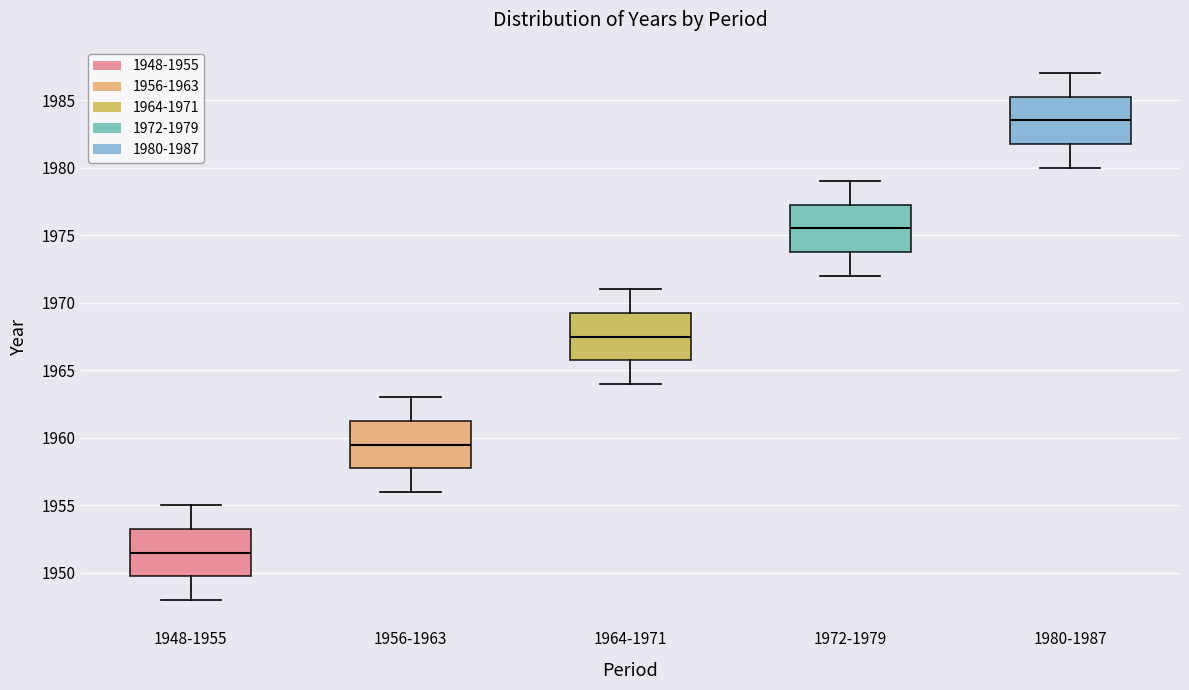

Reading left to right, read every box against the y-axis: the position of its median line, the range the box covers, and the ends of its whiskers. The values are not printed on the chart, so give them approximately, as read against the axis.

1948-1955: median 1951.5, box 1950.0 to 1953.5, whiskers 1948.0 to 1955.0
1956-1963: median 1959.5, box 1958.0 to 1961.5, whiskers 1956.0 to 1963.0
1964-1971: median 1967.5, box 1966.0 to 1969.5, whiskers 1964.0 to 1971.0
1972-1979: median 1975.5, box 1974.0 to 1977.5, whiskers 1972.0 to 1979.0
1980-1987: median 1983.5, box 1982.0 to 1985.5, whiskers 1980.0 to 1987.0